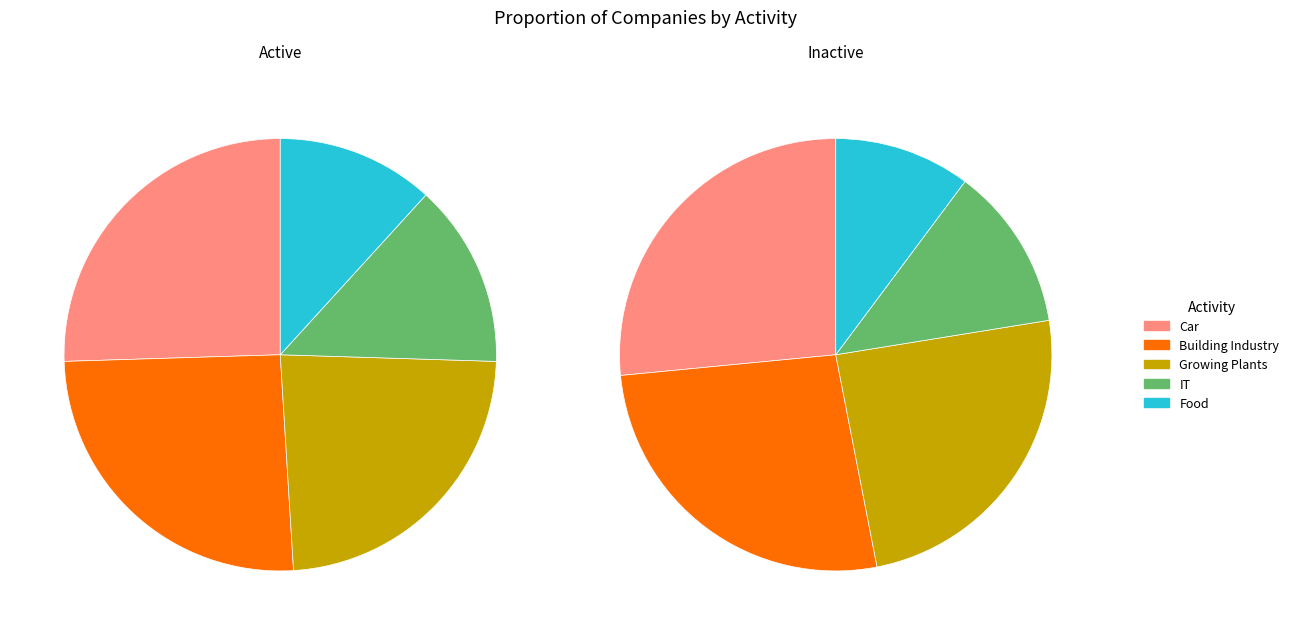

Is there a majority slice in this chart?

No